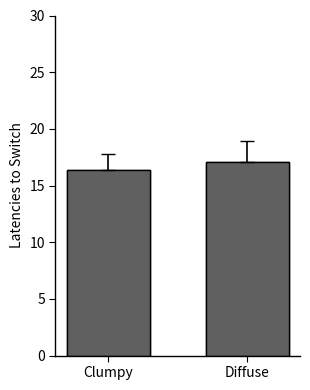

Rank the categories by value from lowest to highest.

Clumpy, Diffuse